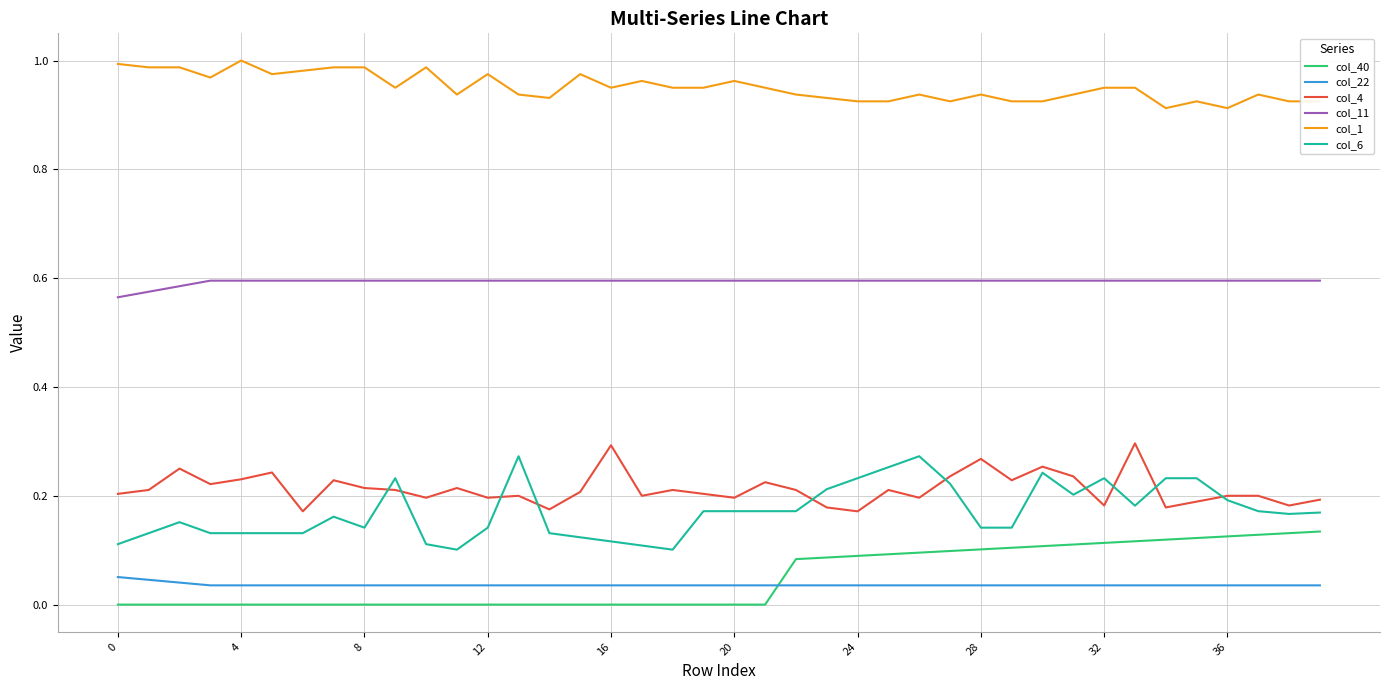

True or false: col_22 and col_6 intersect in this chart.

False